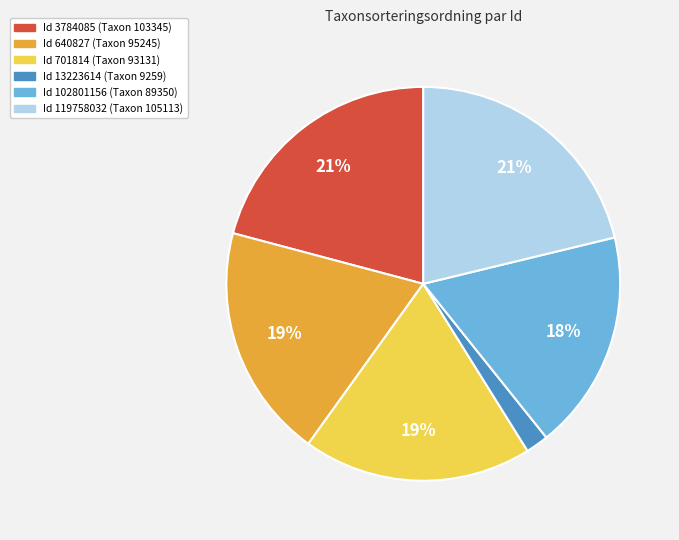

Is there a majority slice in this chart?

No